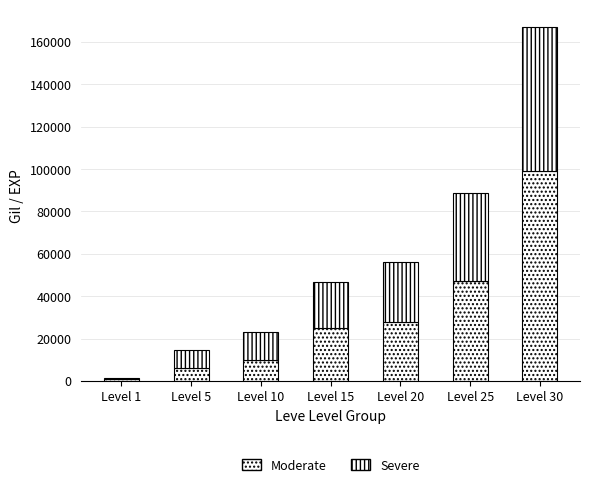

Which series has the largest range (max minus min)?

Moderate